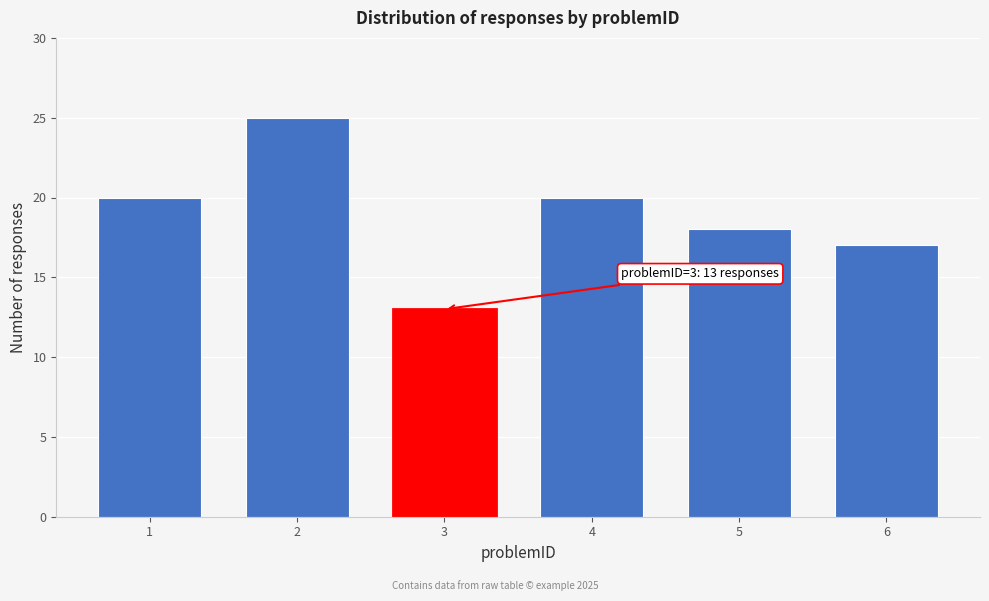

Reading right to left, extract all data points from this chart.

17	18	20	13	25	20